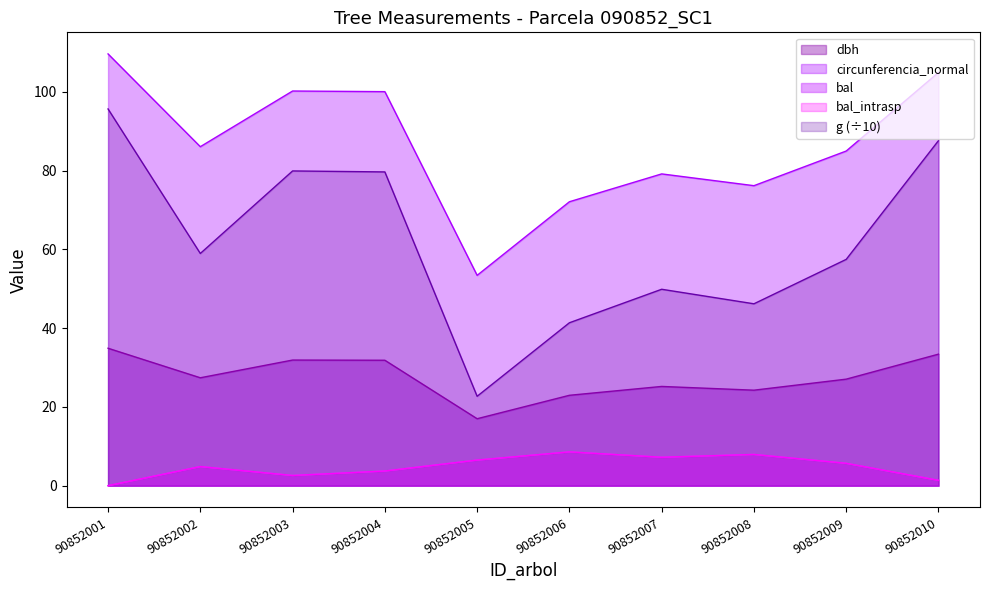

Between 90852002 and 90852010, which is larger?

90852010